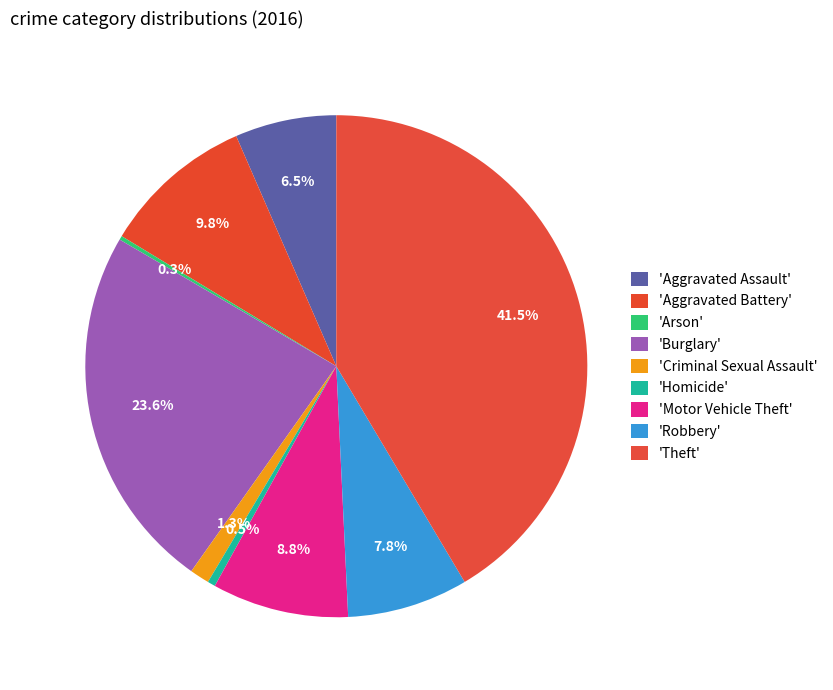

Is there any slice that represents more than half of the pie?

No